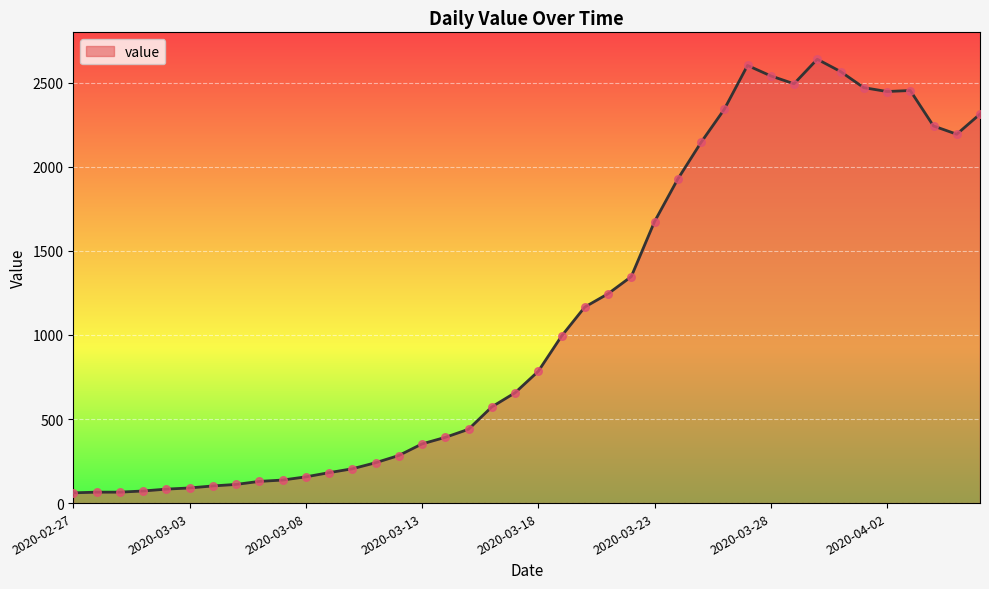

What is the smallest value displayed?

61